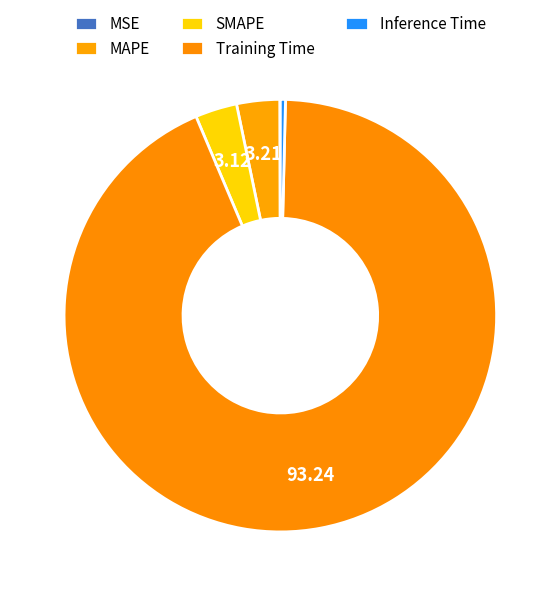

Which has a higher value, Training Time or MSE?

Training Time